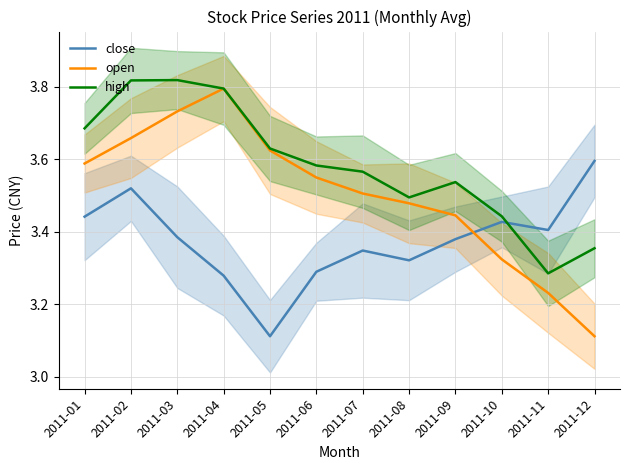

The value of high at 2011-09 is 1.3. True or false?

False